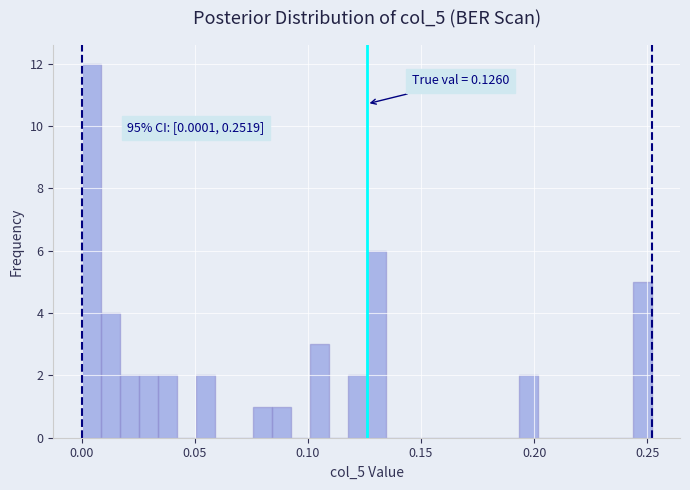

Around what value on the x-axis is the tallest bar? Give the approximate position of its centre, as read against the axis.

0.005